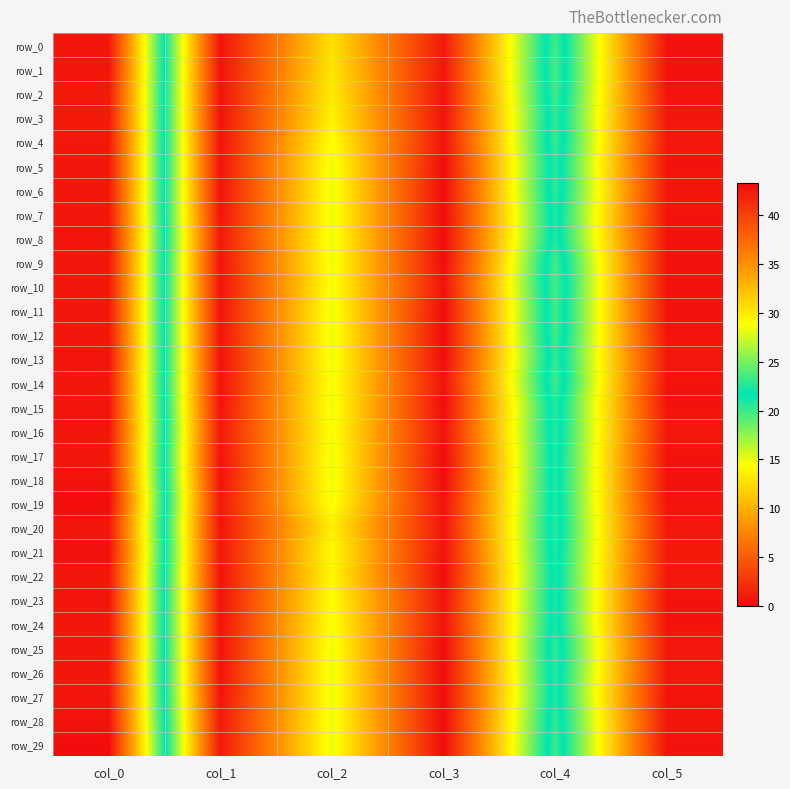

Which has a higher value, col_0 or col_4?

col_0